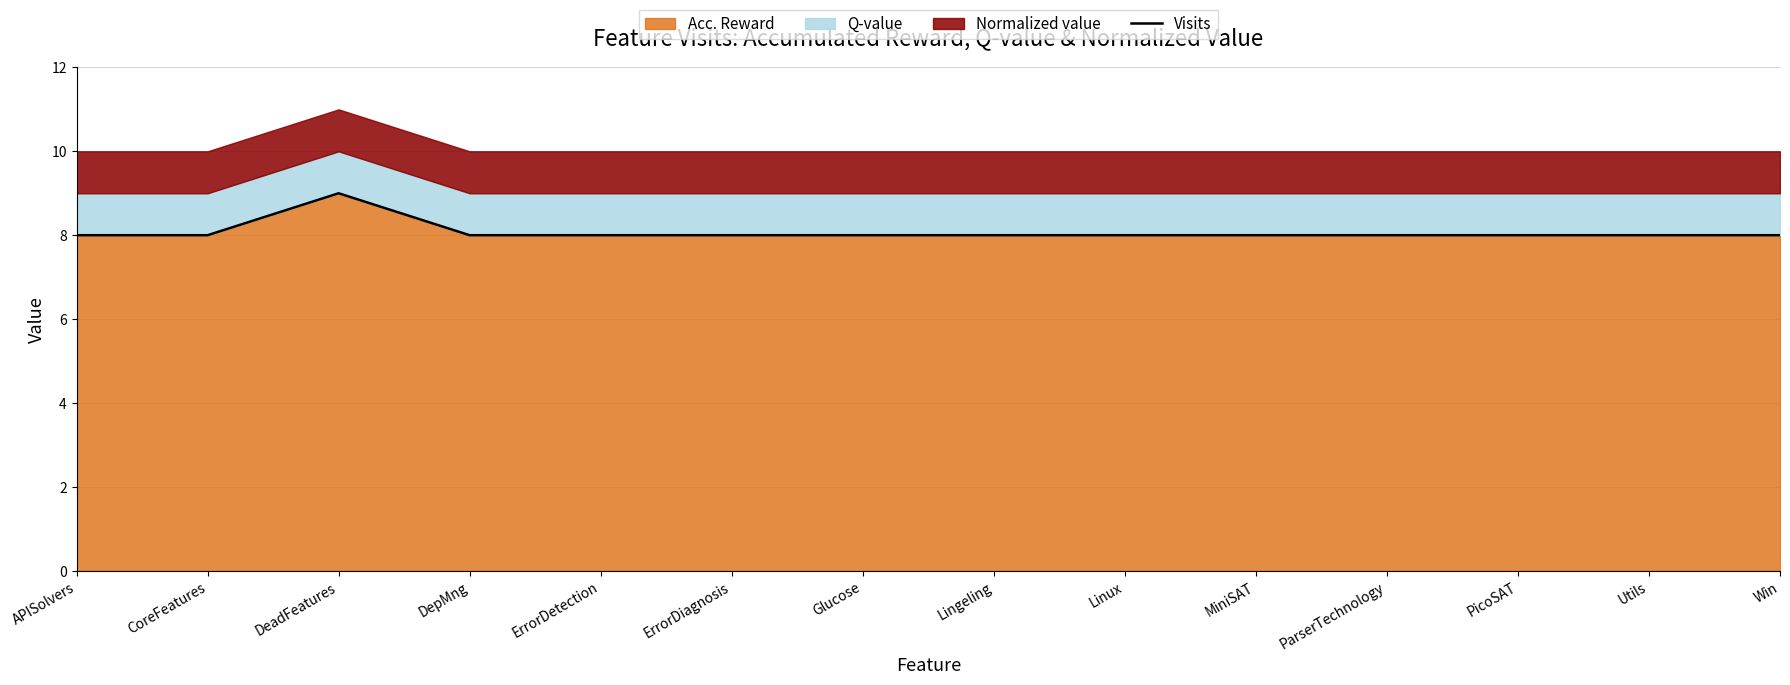

Which has a higher value, APISolvers or MiniSAT?

APISolvers